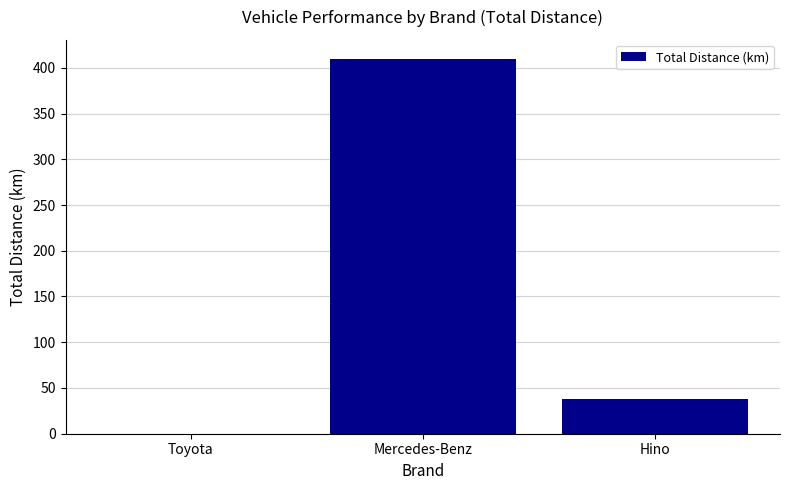

Between Toyota and Hino, which is larger?

Hino